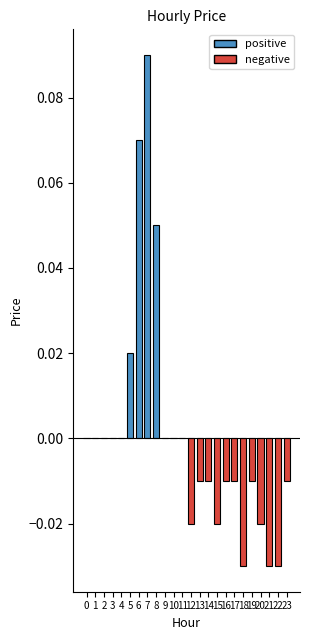

Which category has the lowest value across all series?

18